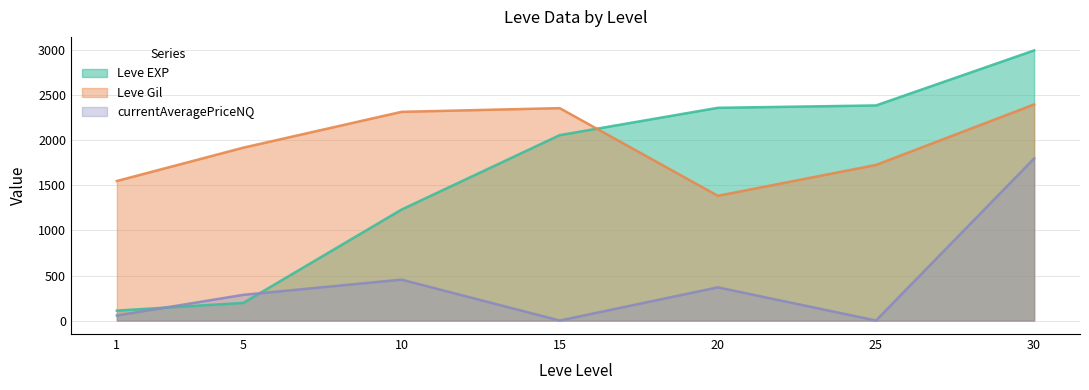

What is the sum of all currentAveragePriceNQ values?

2964.0